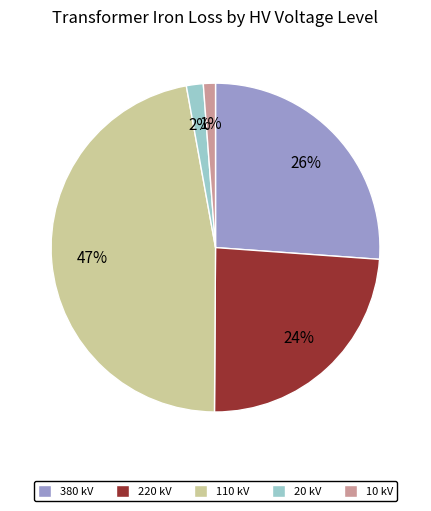

Does 220 kV represent more than half of the total?

No